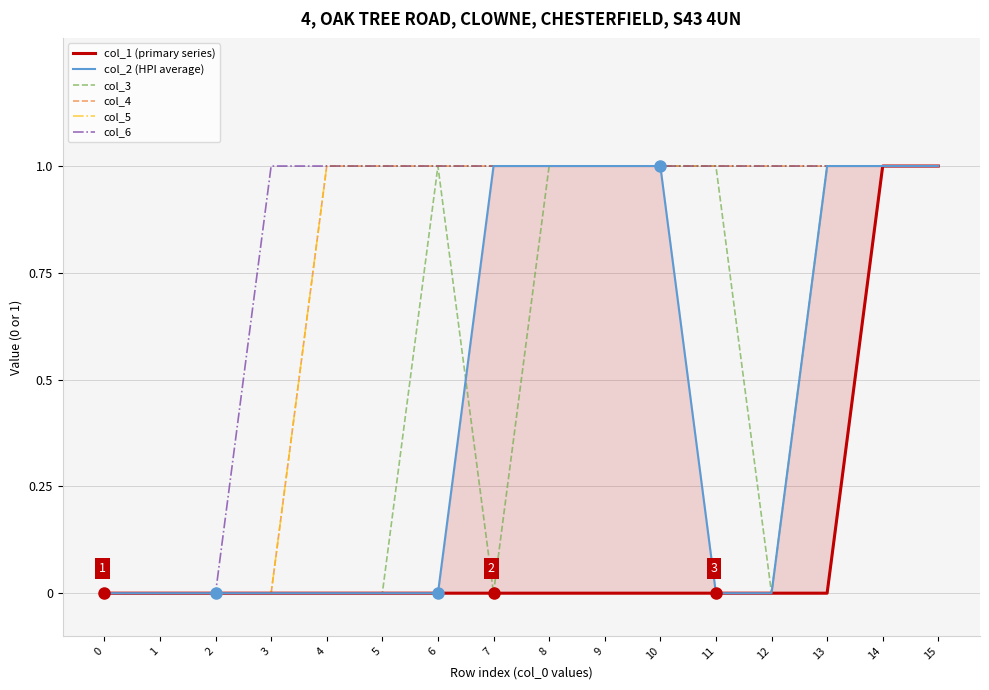

Is this an area chart (filled region under the line)?

No